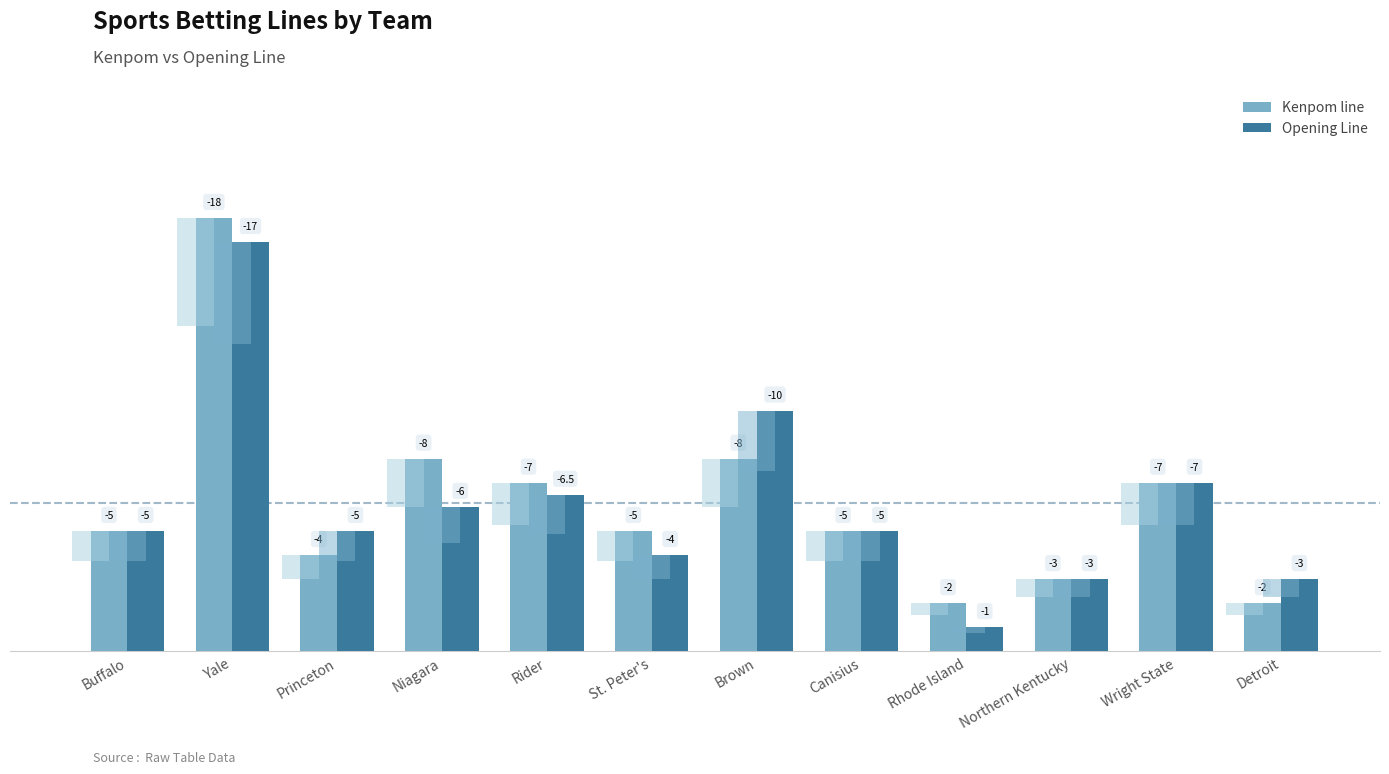

What is the difference between the Kenpom line values at Niagara and Yale?

10.0